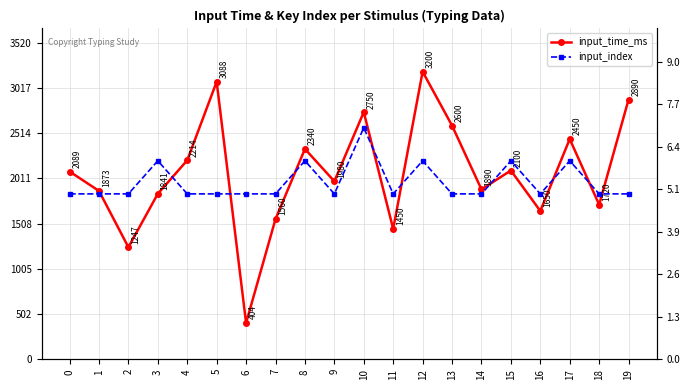

What is the sum of all input_time_ms values?

41336